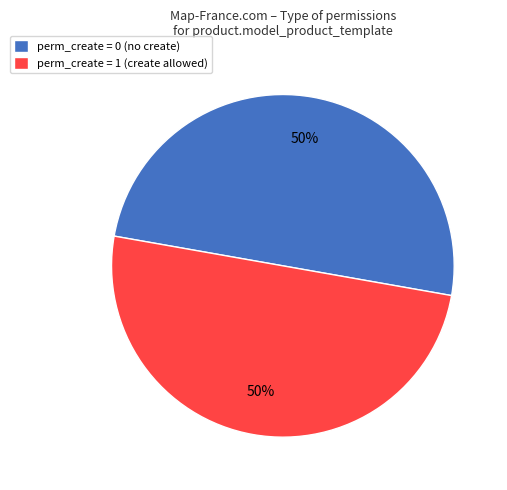

The perm_create = 0 (no create) slice represents 50% of the pie. True or false?

True